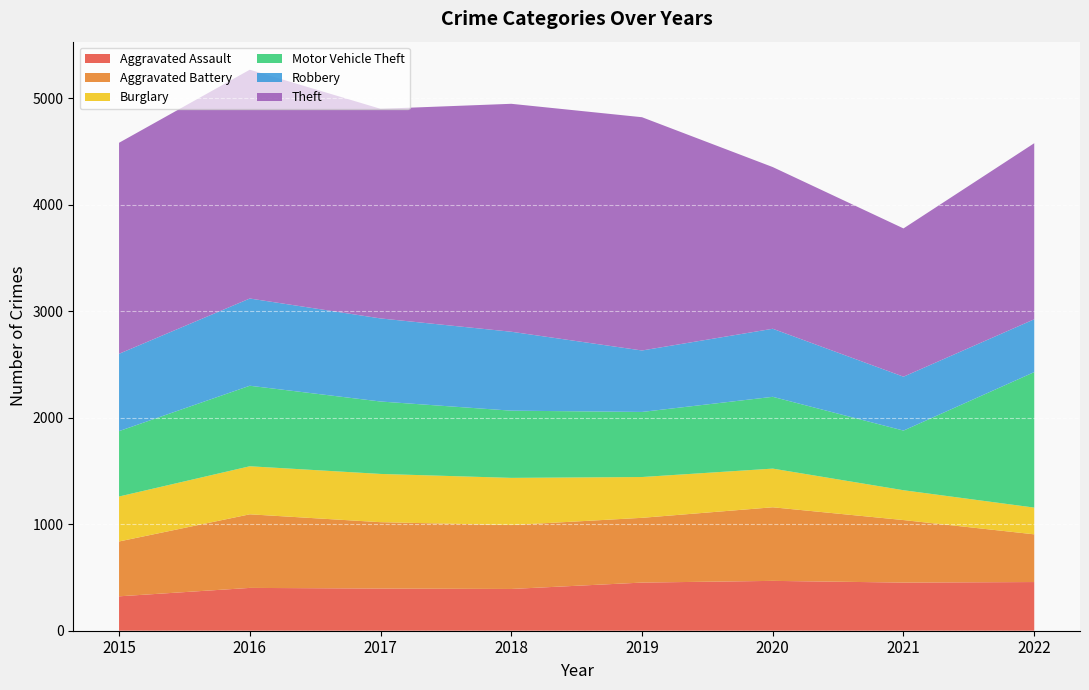

Reading left to right, extract all data points from this chart.

Aggravated Assault: 2015=323	2016=402	2017=396	2018=392	2019=452	2020=468	2021=452	2022=457
Aggravated Battery: 2015=515	2016=691	2017=623	2018=600	2019=608	2020=691	2021=587	2022=448
Burglary: 2015=422	2016=451	2017=453	2018=443	2019=383	2020=363	2021=280	2022=251
Motor Vehicle Theft: 2015=614	2016=756	2017=680	2018=631	2019=611	2020=674	2021=560	2022=1272
Robbery: 2015=726	2016=819	2017=780	2018=741	2019=577	2020=639	2021=506	2022=496
Theft: 2015=1981	2016=2148	2017=1968	2018=2140	2019=2190	2020=1518	2021=1392	2022=1653